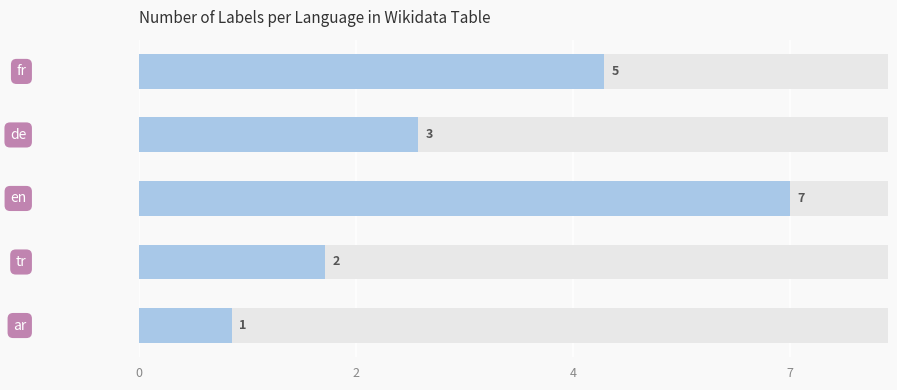

How many distinct data groups are displayed?

1